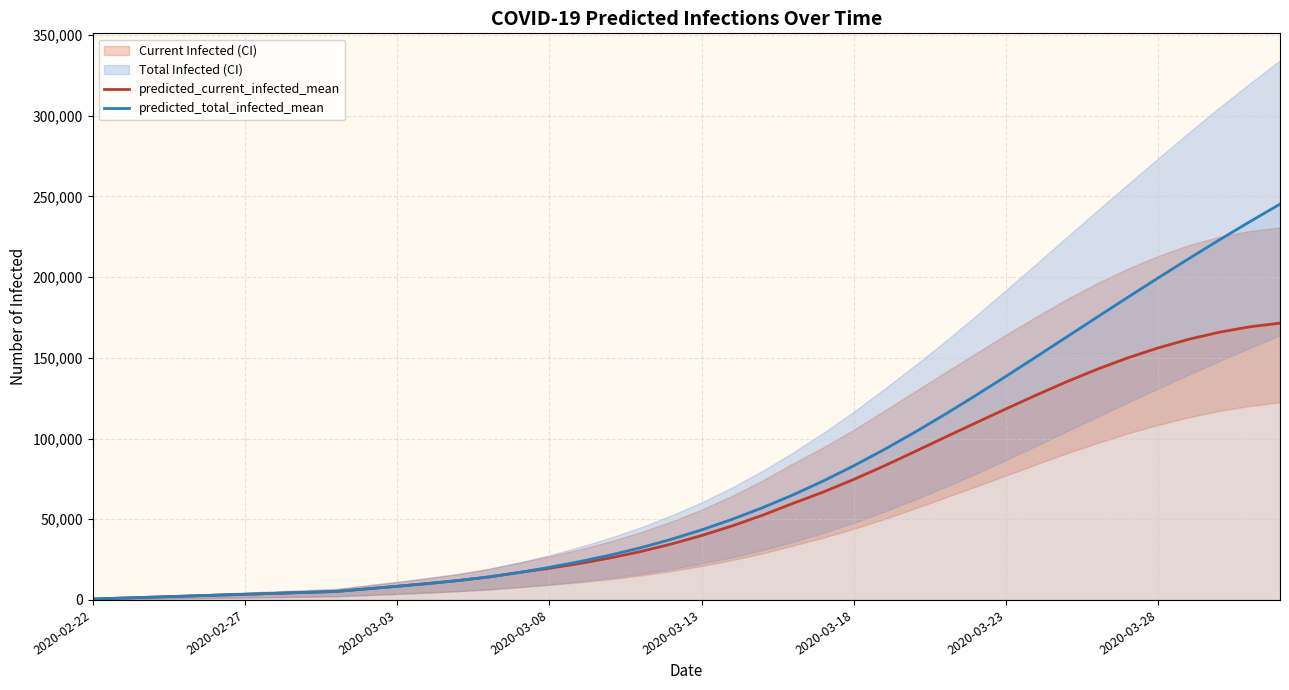

Reading left to right, list all the values displayed in this chart.

predicted_current_infected_mean: 583	1166	1749	2332	2915	3497	4080	4663	5246	6855	8455	10138	11993	14207	16979	19599	22591	26026	29988	34604	39890	45838	52468	59812	66872	74665	83043	91847	100809	109647	118386	126972	135228	142966	149974	156161	161474	165843	169200	171493
predicted_total_infected_mean: 583	1166	1749	2332	2915	3497	4080	4663	5246	6855	8455	10138	11993	14207	16979	20181	23757	27774	32320	37519	43387	49919	57131	65058	73727	83120	93181	103840	115017	126626	138567	150729	163002	175285	187493	199549	211392	222974	234258	245219